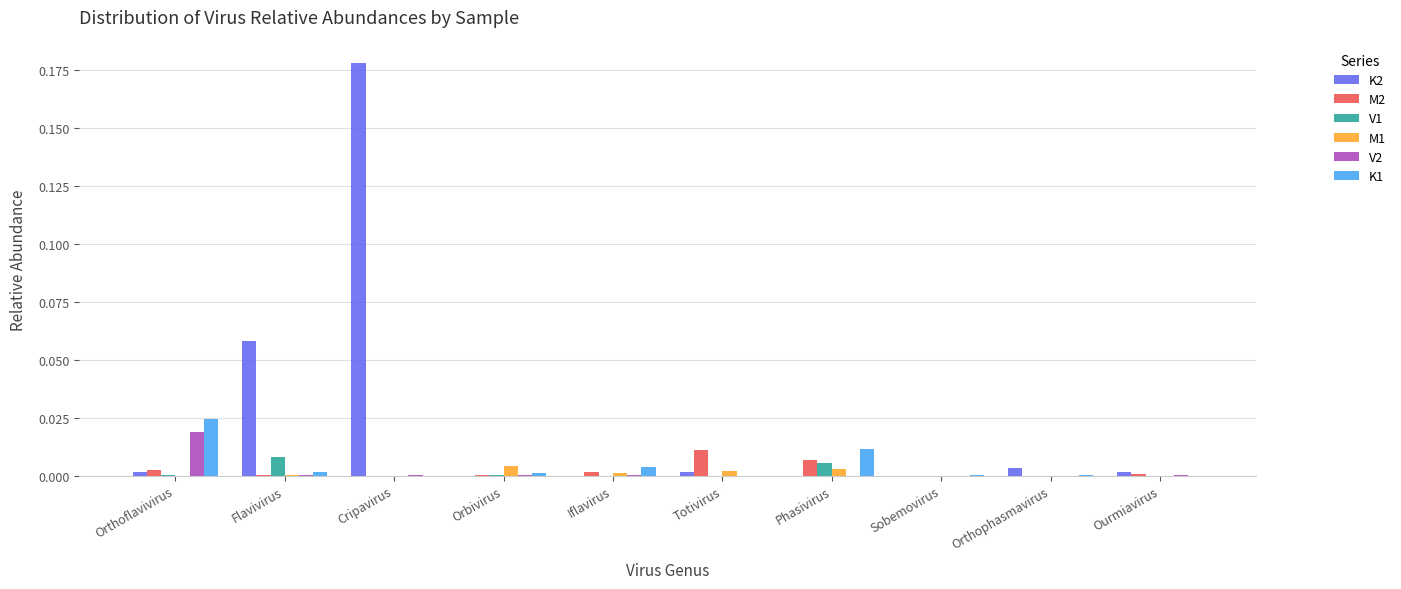

The value of M2 at Phasivirus is 0.0. True or false?

True